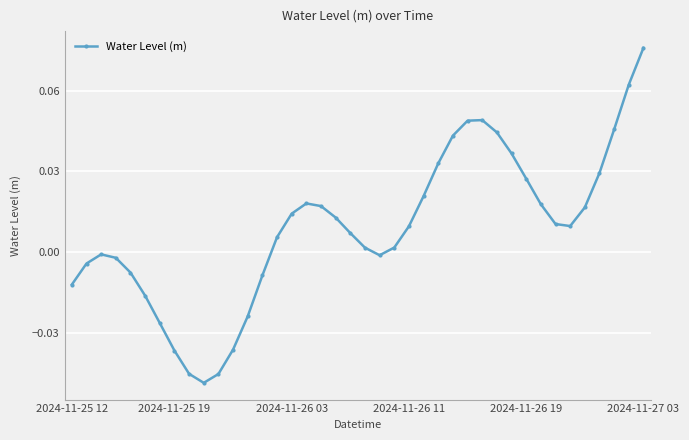

Count the number of values greater than 0.

25